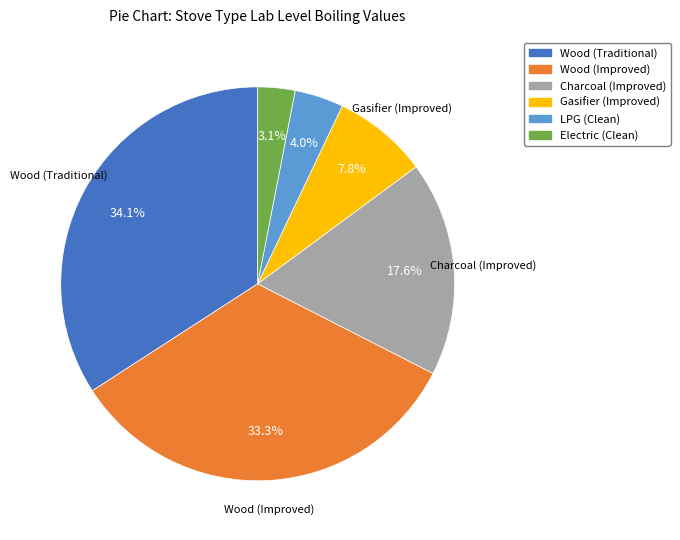

Which category has the biggest portion of the pie?

Wood (Traditional)